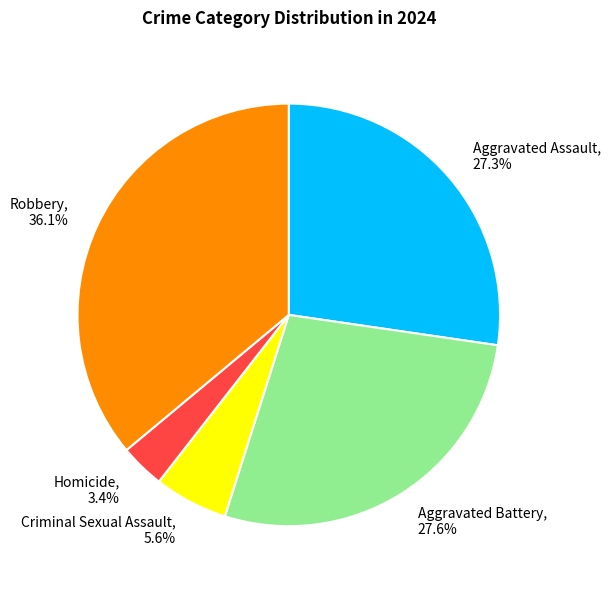

Is Homicide the majority of the pie?

No